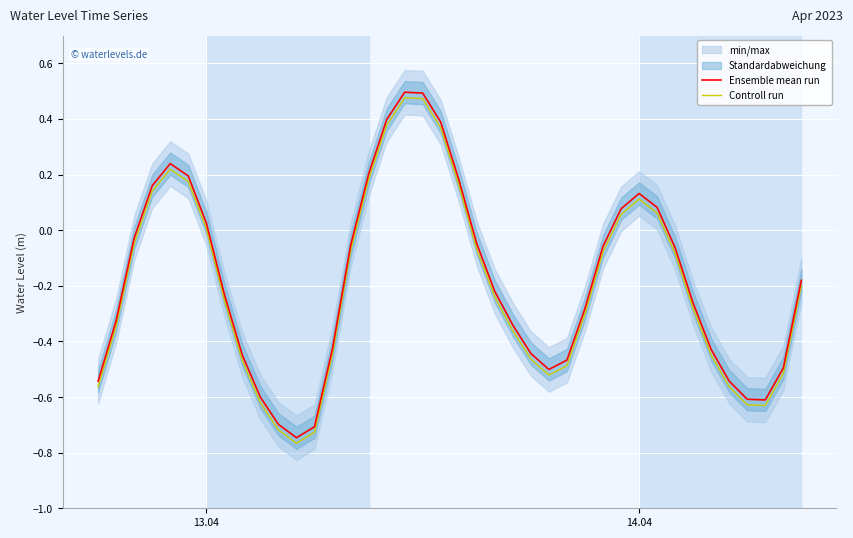

True or false: Controll run and Ensemble mean run cross at least once.

False